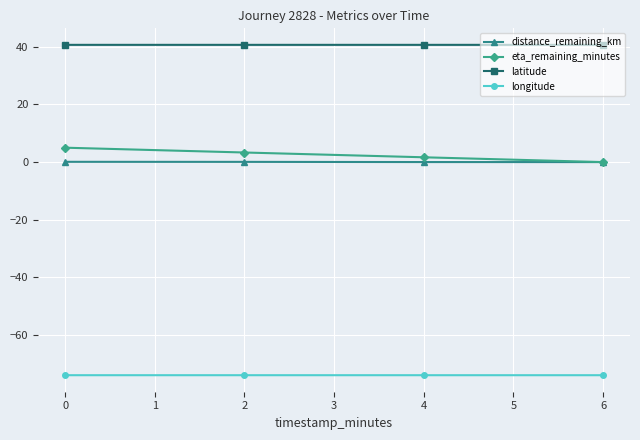

Is it true that longitude equals -112.0 at 4?

False